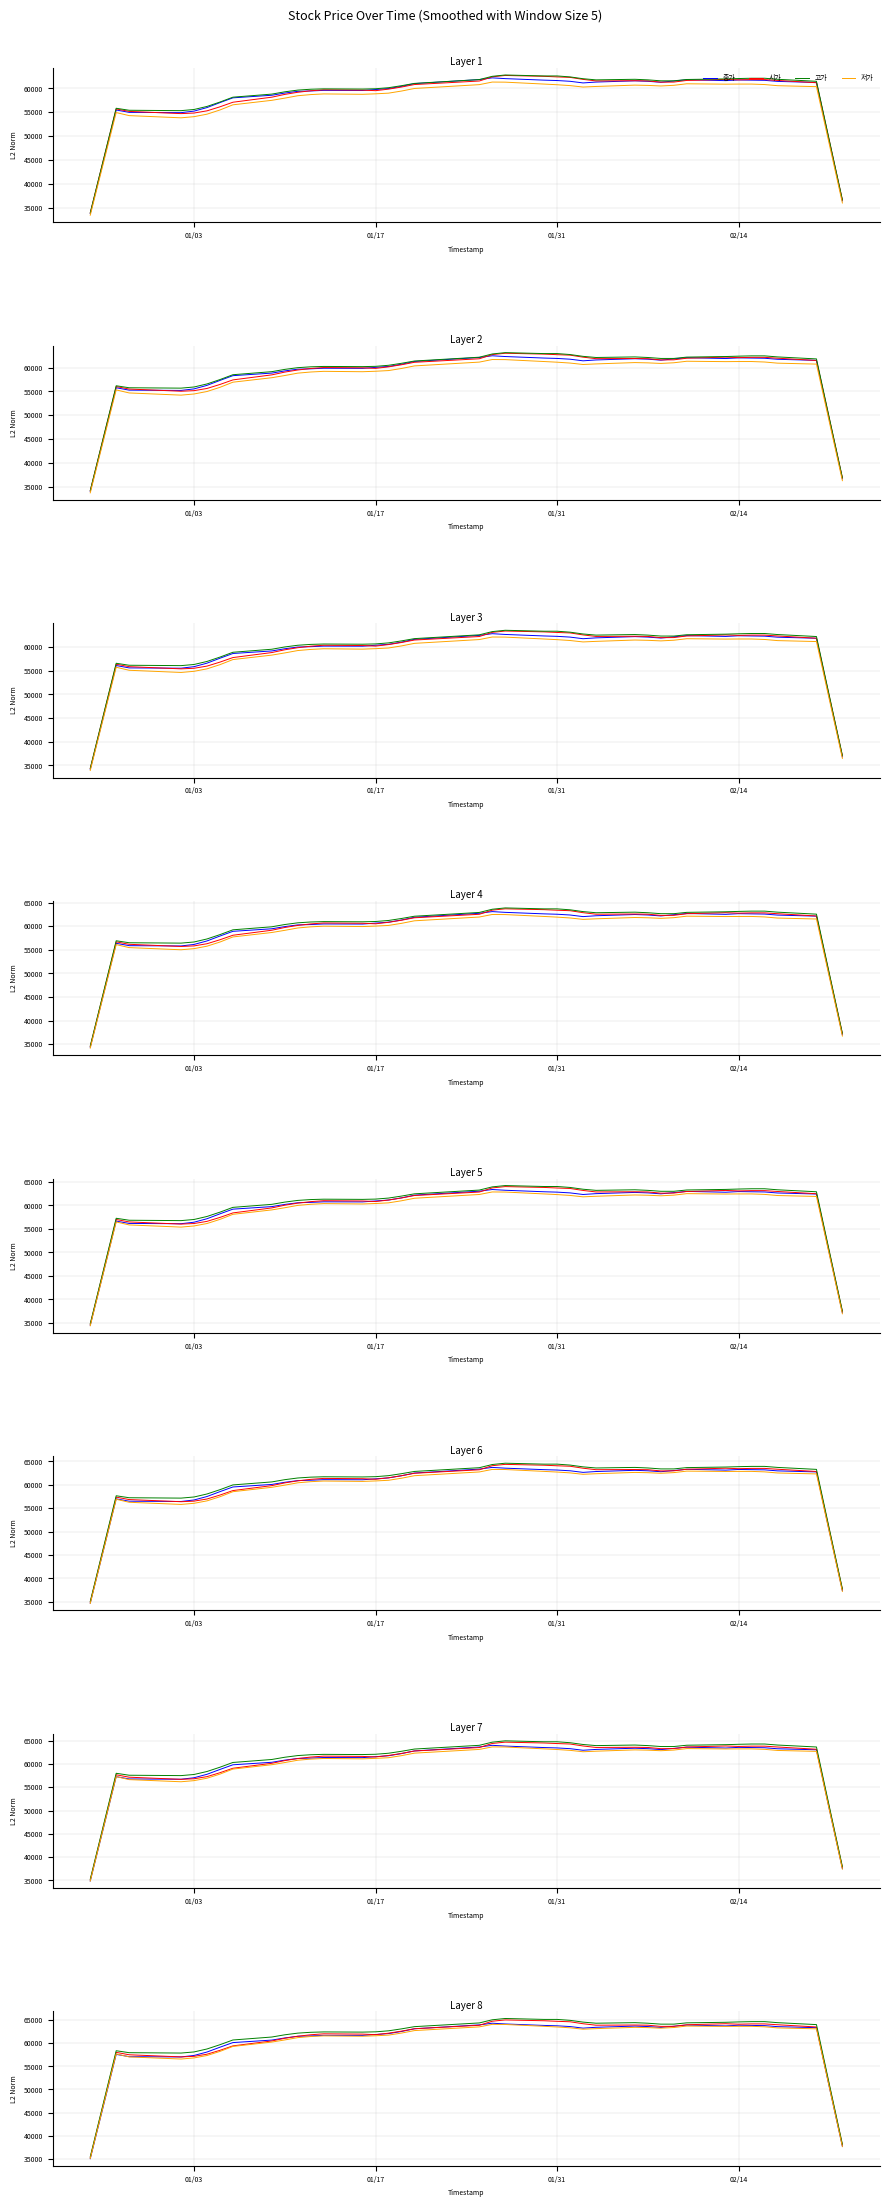

List the series in order of their peak value, highest first.

고가, 시가, 종가, 저가